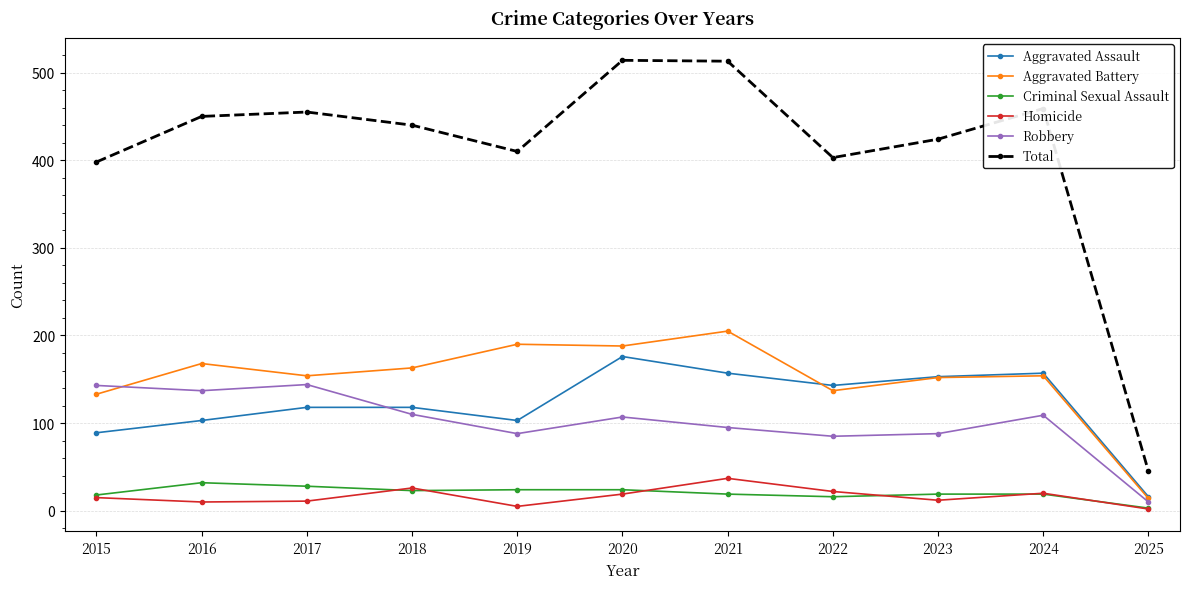

Which series ends up on top after the final intersection of Robbery and Aggravated Assault?

Aggravated Assault